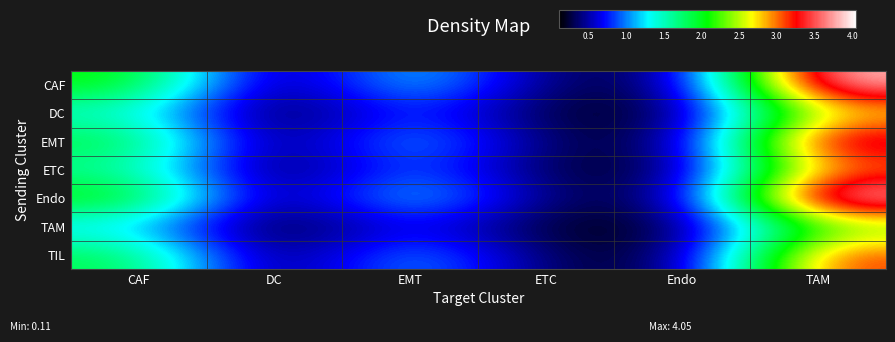

Reading right to left, extract all data points from this chart.

CAF: TAM=3.9	Endo=0.3	ETC=0.3	EMT=1.3	DC=0.2	CAF=2.1
DC: TAM=2.7	Endo=0.2	ETC=0.2	EMT=0.9	DC=0.1	CAF=1.4
EMT: TAM=3.6	Endo=0.2	ETC=0.3	EMT=1.2	DC=0.2	CAF=1.9
ETC: TAM=3.0	Endo=0.2	ETC=0.3	EMT=1.0	DC=0.1	CAF=1.6
Endo: TAM=4.0	Endo=0.3	ETC=0.3	EMT=1.4	DC=0.2	CAF=2.2
TAM: TAM=2.3	Endo=0.2	ETC=0.2	EMT=0.8	DC=0.1	CAF=1.2
TIL: TAM=3.2	Endo=0.2	ETC=0.3	EMT=1.2	DC=0.2	CAF=1.9